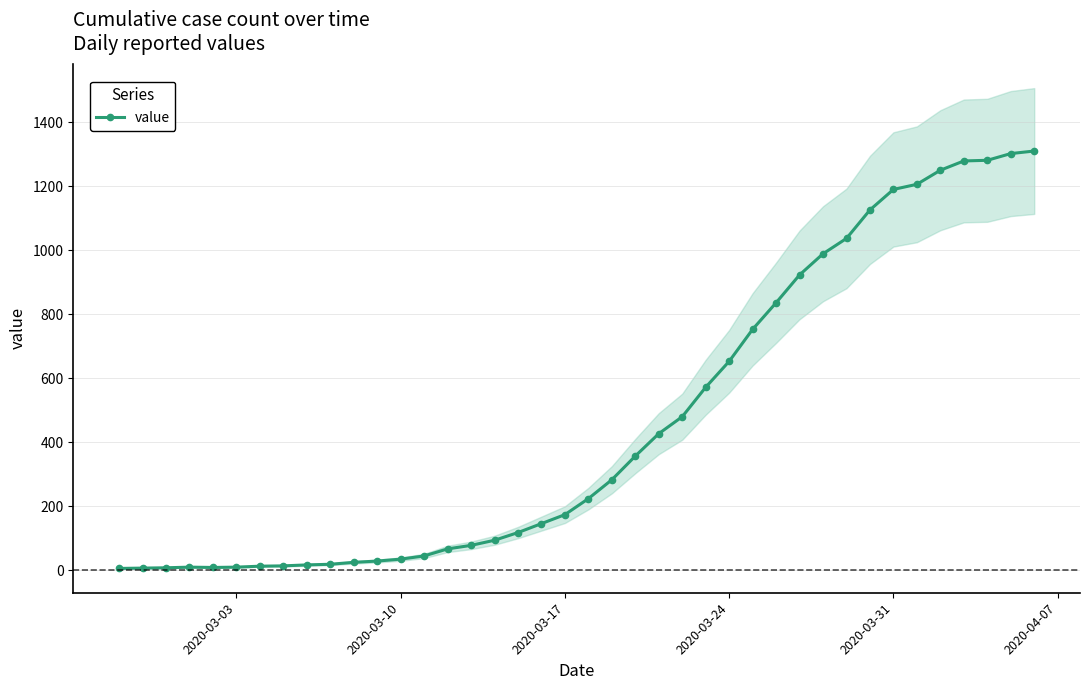

What is the highest value of the value series?

1310